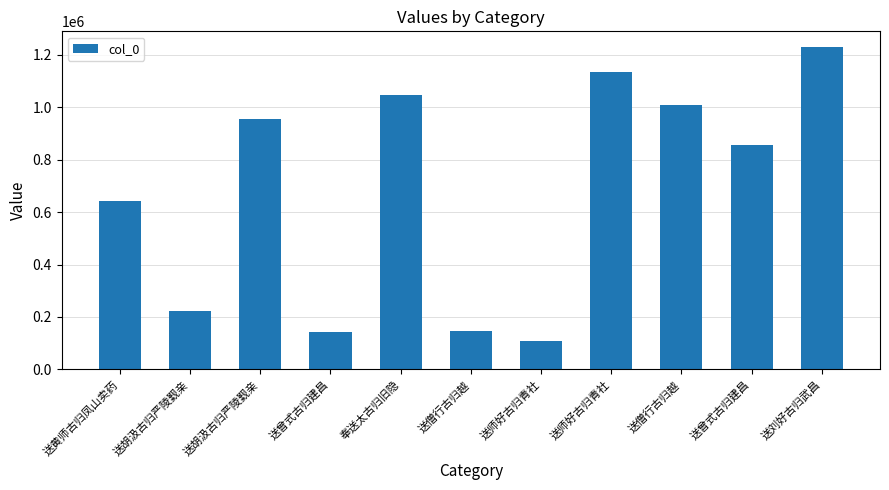

Count the number of data series in this chart.

1